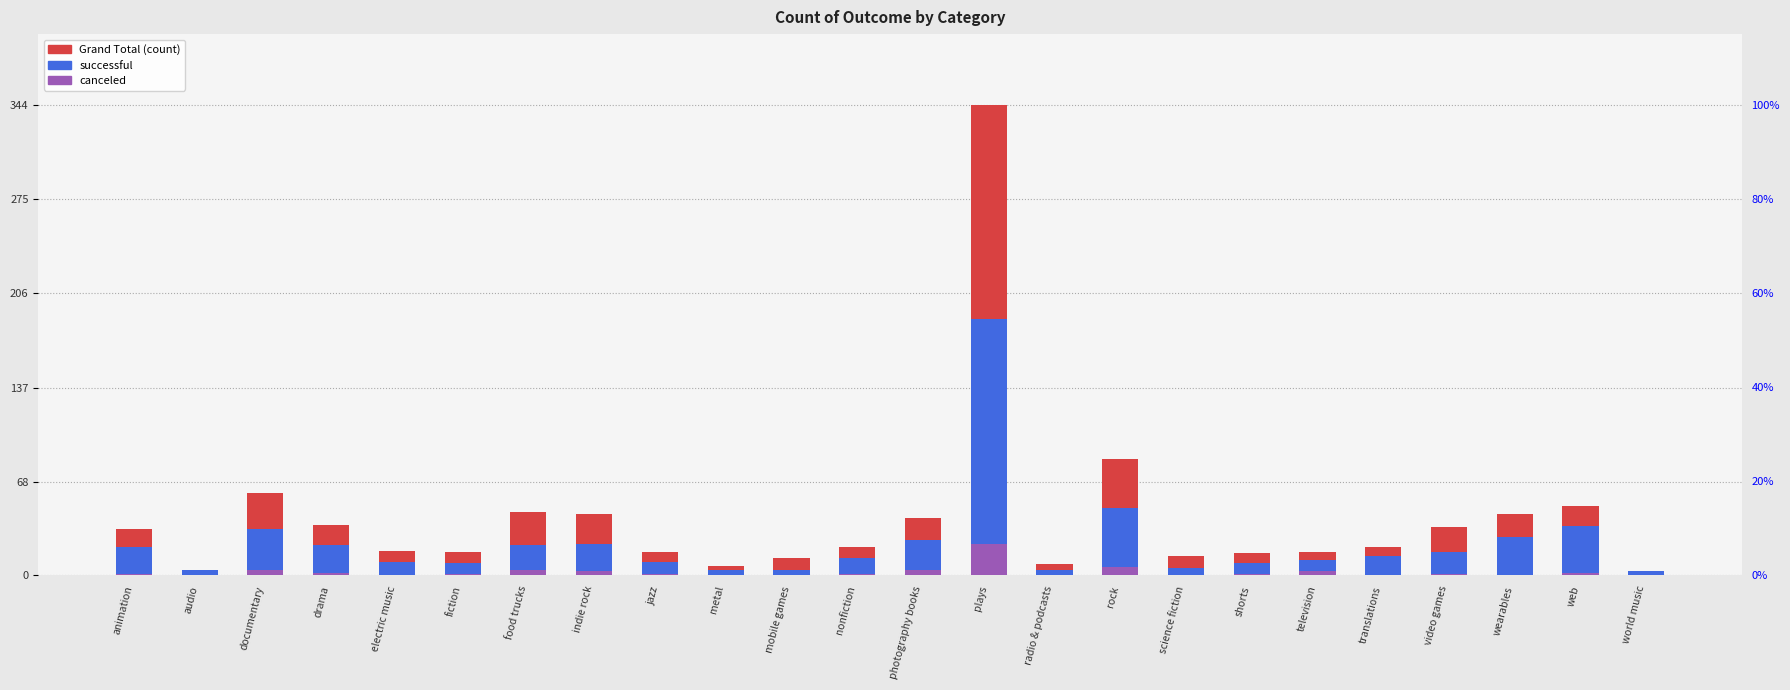

What is the highest value of the Grand Total series?

344